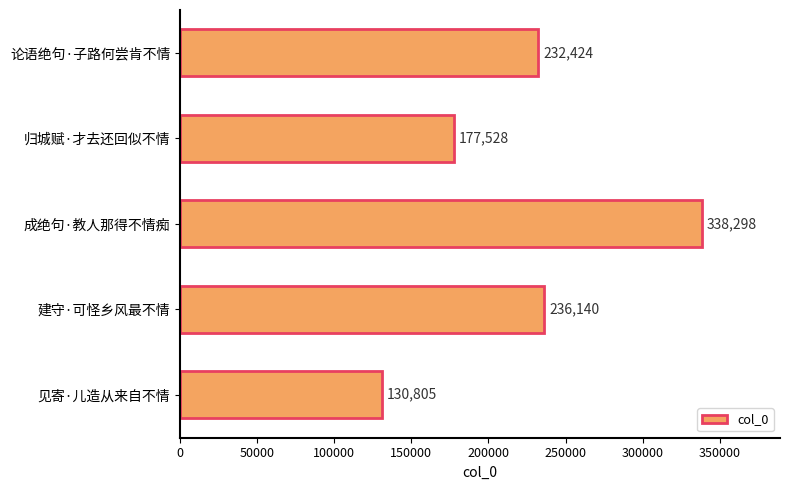

Which has a higher value, 见寄·儿造从来自不情 or 成绝句·教人那得不情痴?

成绝句·教人那得不情痴